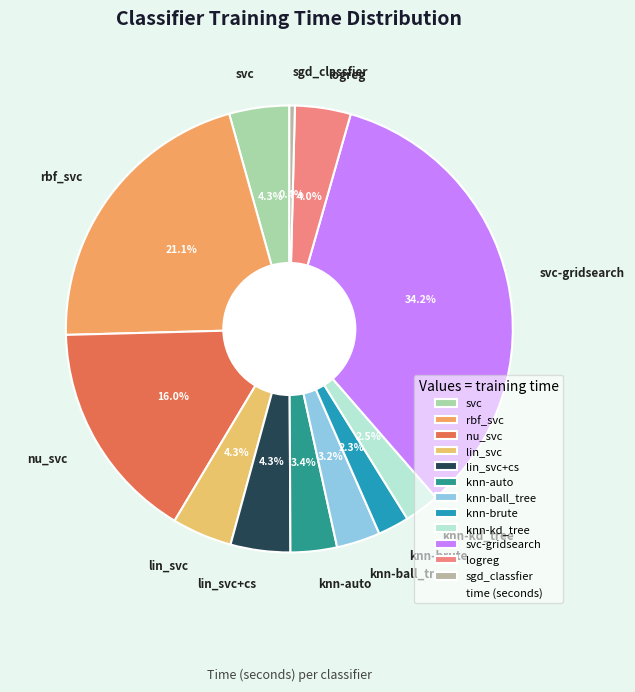

Does lin_svc represent more than half of the total?

No